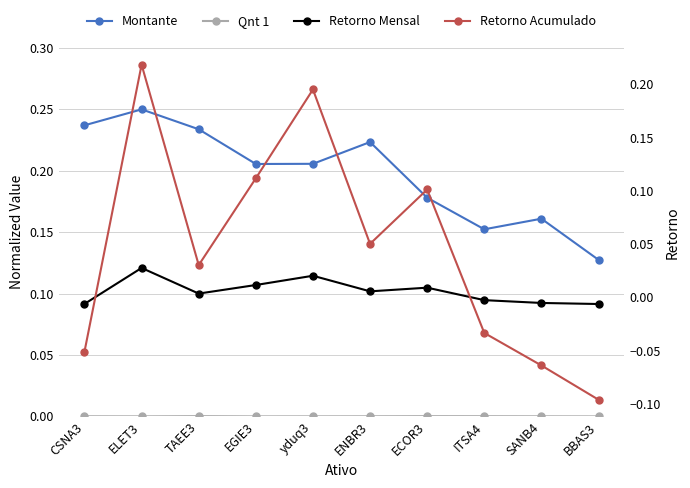

How many distinct data groups are displayed?

4